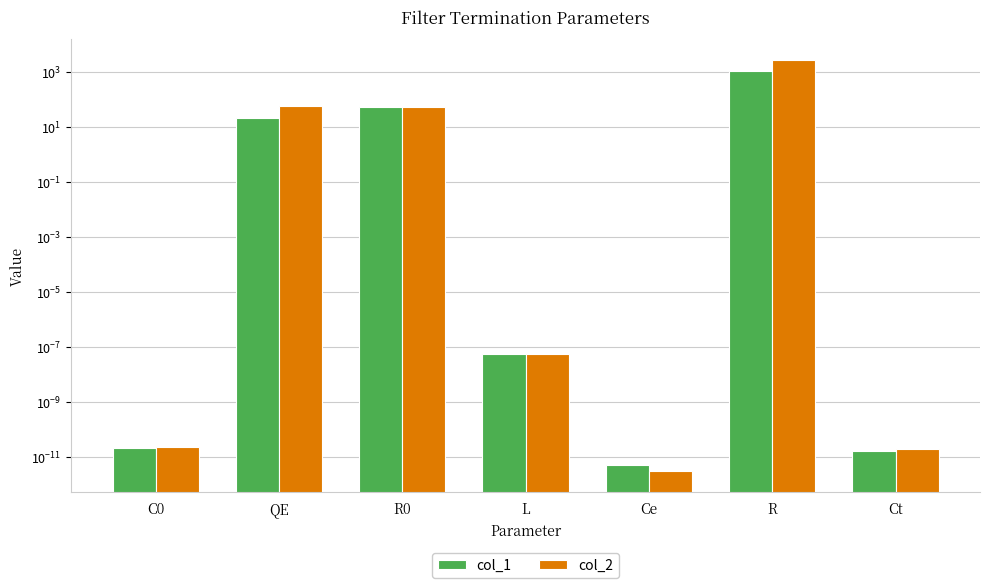

At which label does col_2 reach its minimum?

Ce